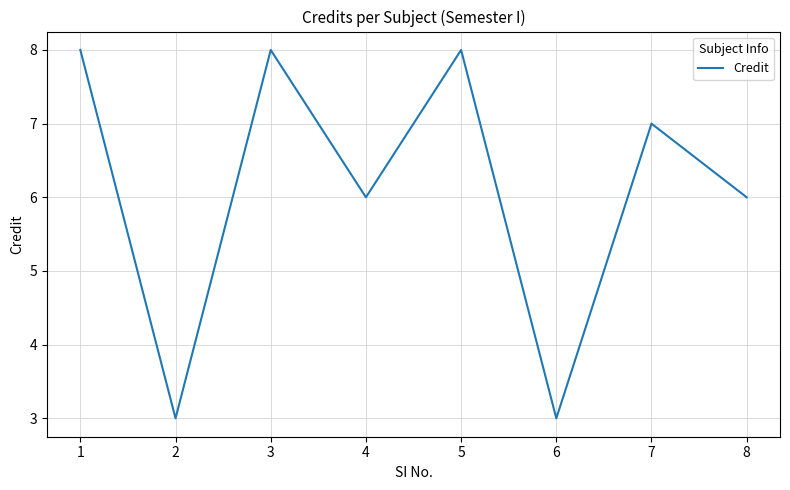

Approximately how many times larger is the value at 1 compared to 8?

1.3